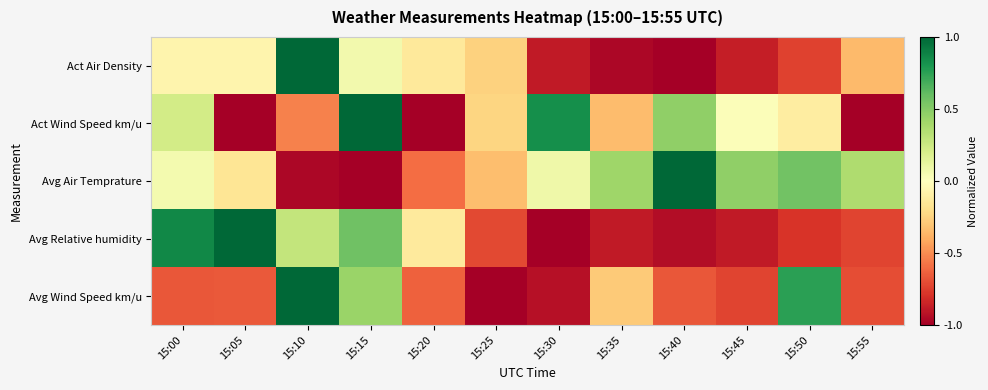

Reading right to left, extract all data points from this chart.

Act Air Density: 15:55=-0.4	15:50=-0.7	15:45=-0.9	15:40=-1.0	15:35=-1.0	15:30=-0.9	15:25=-0.3	15:20=-0.1	15:15=0.1	15:10=1.0	15:05=-0.1	15:00=-0.1
Act Wind Speed km/u: 15:55=-1.0	15:50=-0.1	15:45=0.0	15:40=0.5	15:35=-0.3	15:30=0.8	15:25=-0.2	15:20=-1.0	15:15=1.0	15:10=-0.5	15:05=-1.0	15:00=0.2
Avg Air Temprature: 15:55=0.4	15:50=0.6	15:45=0.5	15:40=1.0	15:35=0.4	15:30=0.1	15:25=-0.3	15:20=-0.6	15:15=-1.0	15:10=-1.0	15:05=-0.2	15:00=0.1
Avg Relative humidity: 15:55=-0.7	15:50=-0.8	15:45=-0.9	15:40=-0.9	15:35=-0.9	15:30=-1.0	15:25=-0.7	15:20=-0.1	15:15=0.6	15:10=0.3	15:05=1.0	15:00=0.9
Avg Wind Speed km/u: 15:55=-0.7	15:50=0.8	15:45=-0.7	15:40=-0.7	15:35=-0.3	15:30=-0.9	15:25=-1.0	15:20=-0.6	15:15=0.4	15:10=1.0	15:05=-0.7	15:00=-0.7